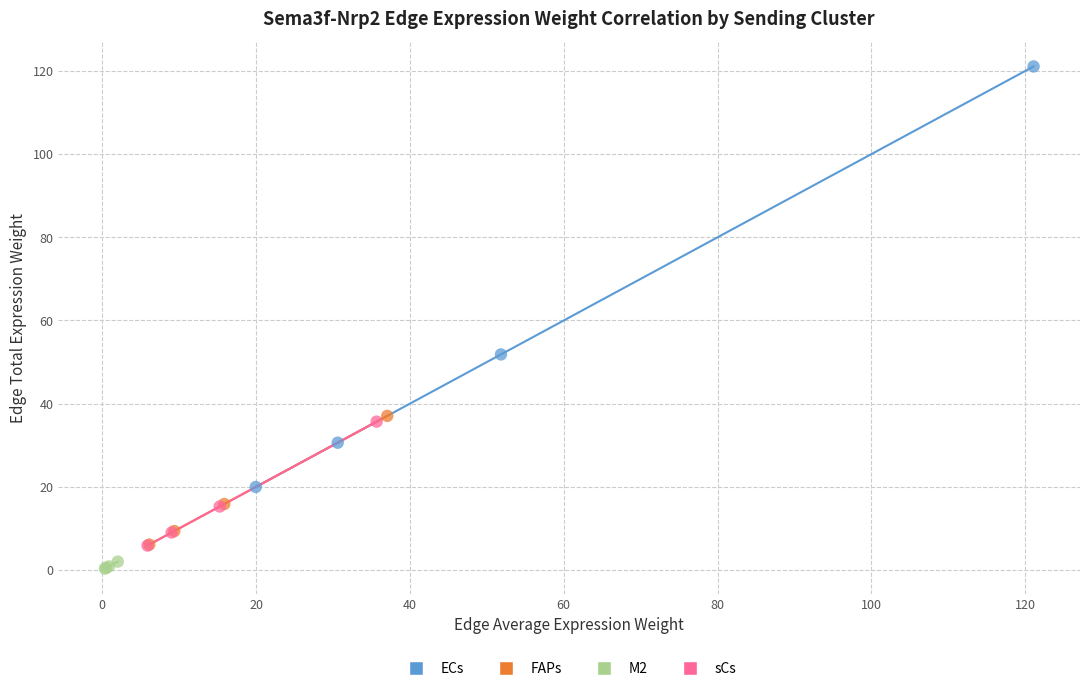

Which series has the widest spread of Y values?

ECs